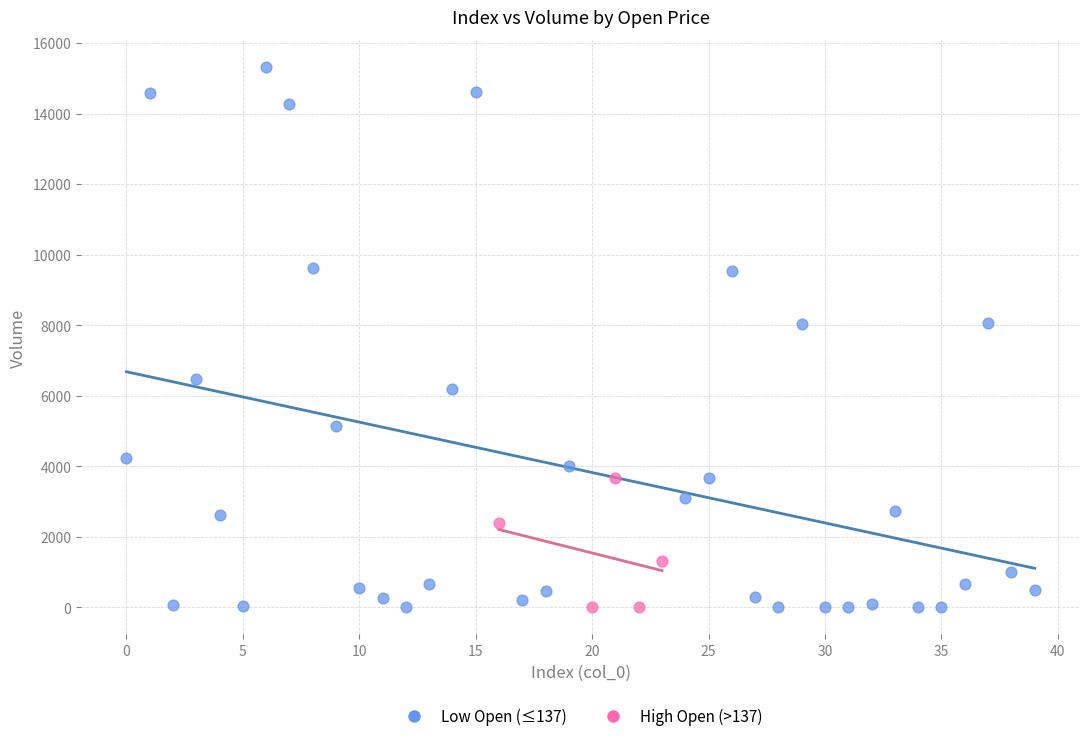

Which series has the widest spread of Y values?

Low Open (≤137)